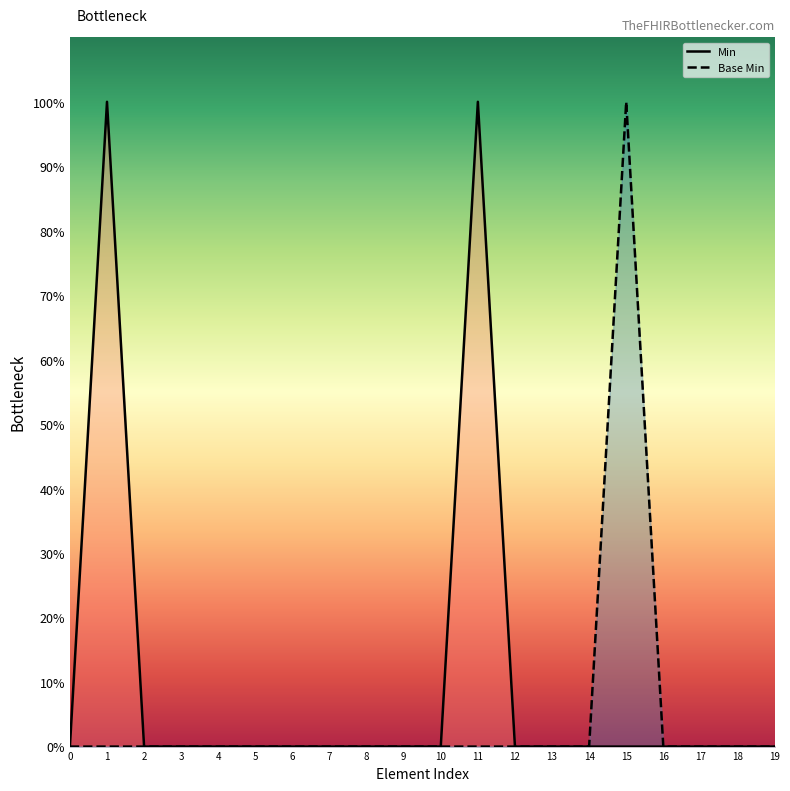

Reading right to left, transcribe all the data shown in this chart.

Min: 19=0	18=0	17=0	16=0	15=0	14=0	13=0	12=0	11=1	10=0	9=0	8=0	7=0	6=0	5=0	4=0	3=0	2=0	1=1	0=0
Base Min: 19=0	18=0	17=0	16=0	15=1	14=0	13=0	12=0	11=0	10=0	9=0	8=0	7=0	6=0	5=0	4=0	3=0	2=0	1=0	0=0